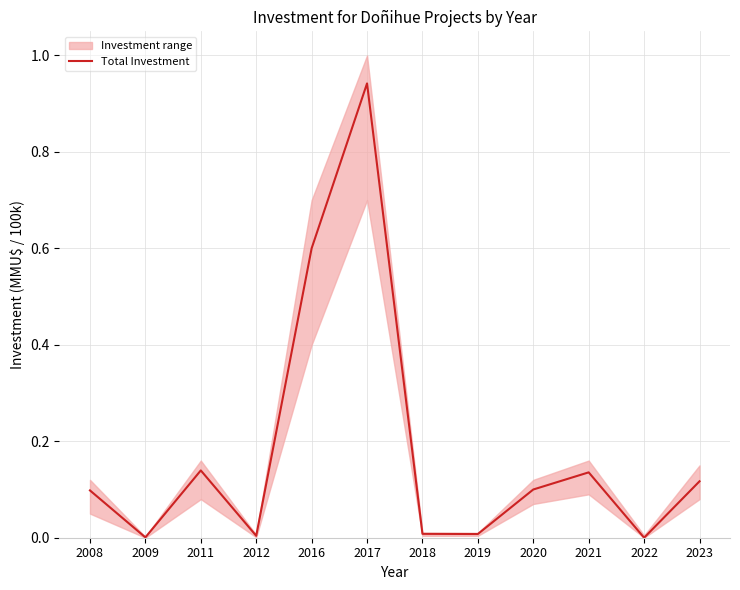

At which label is the value closest to 0?

2022